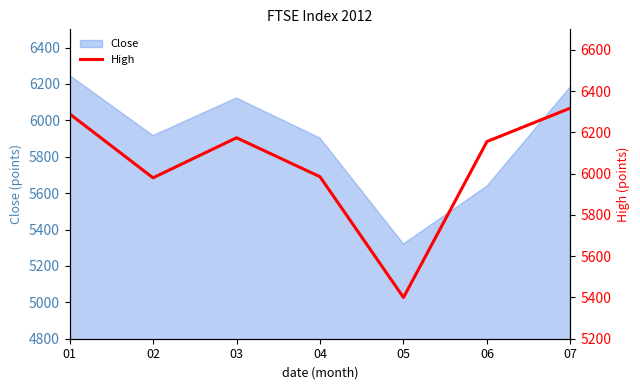

The value of Close at 06 is 5638.4. True or false?

True